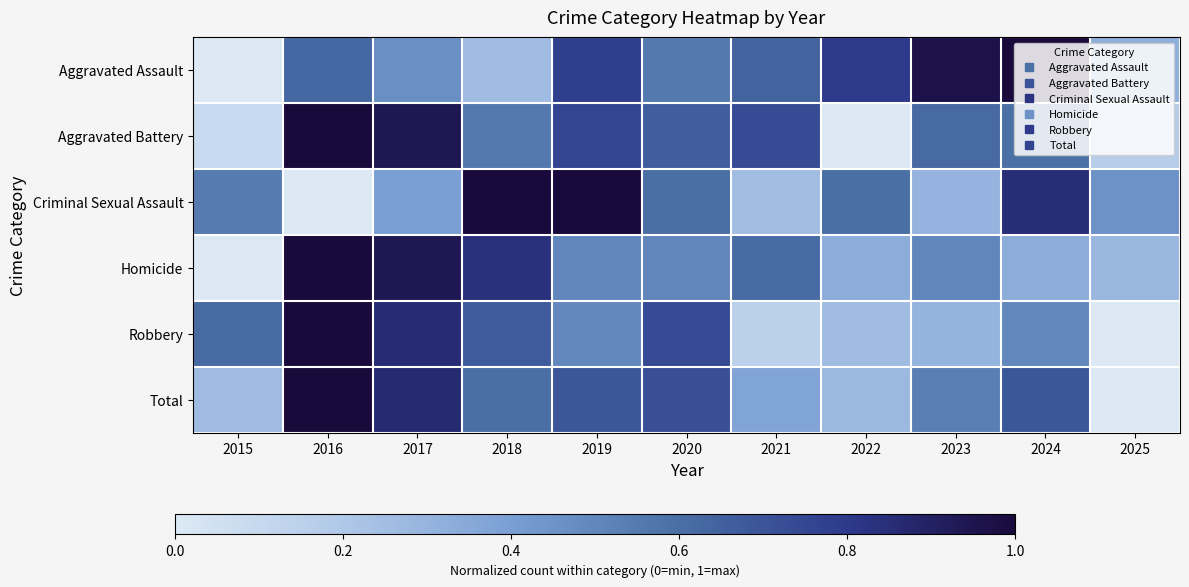

Which has a higher value, 2025 or 2021?

2021